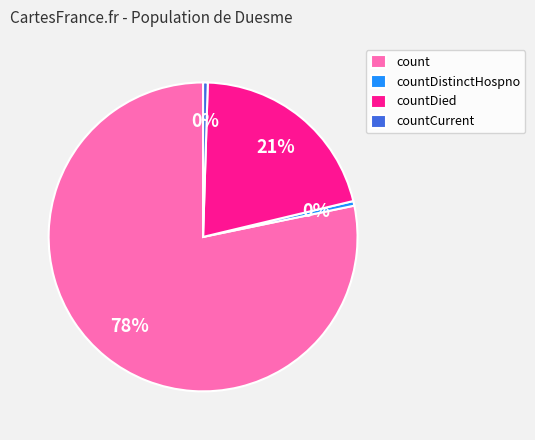

How many segments does this pie chart have?

4